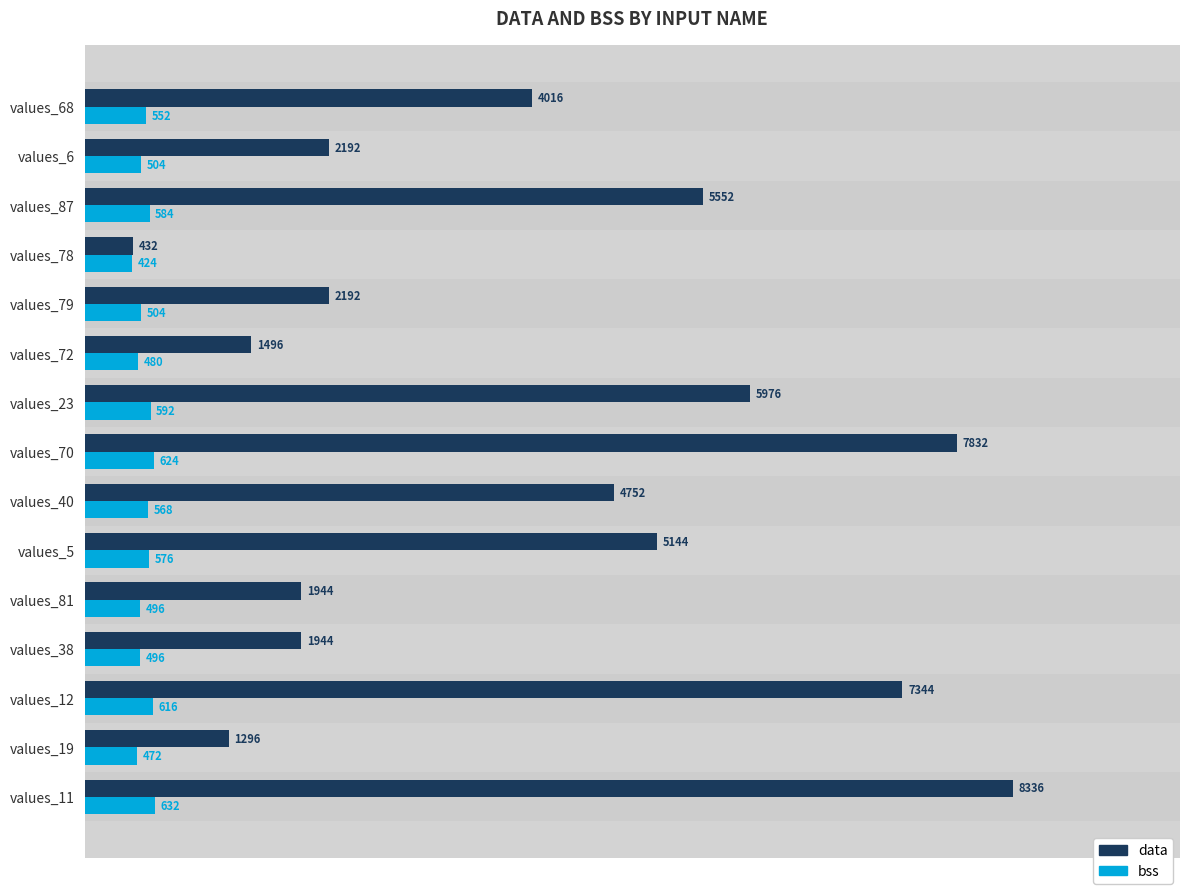

What is the average value of the data series?

4030